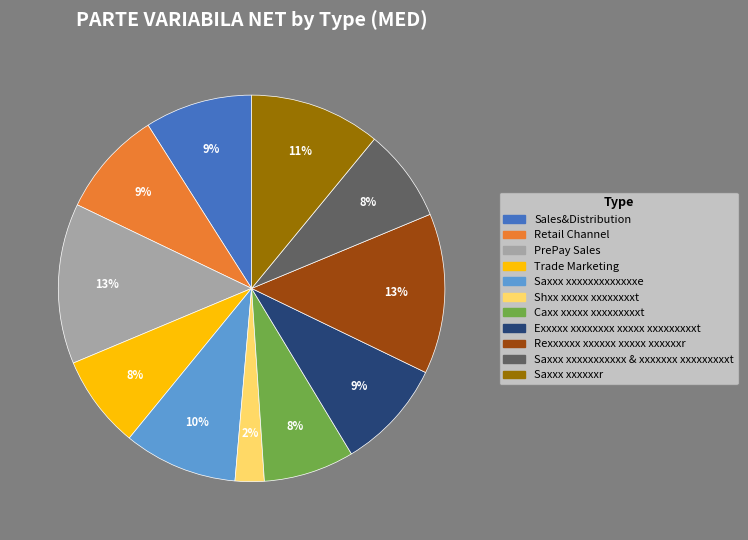

Is it true that Saxxx xxxxxxxxxxx & xxxxxxx xxxxxxxxxt is 1% of the pie?

False